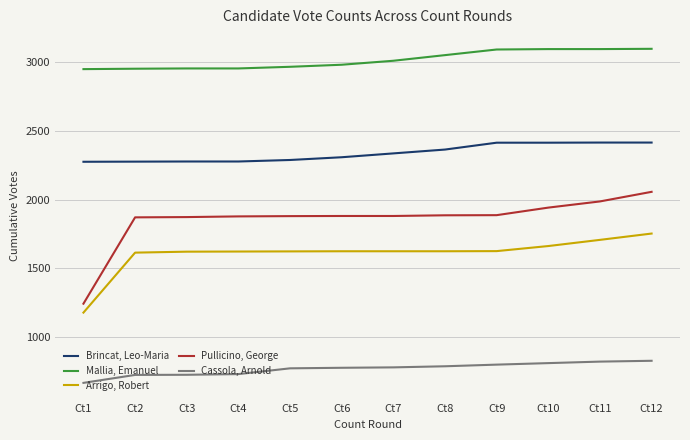

Which series has the largest range (max minus min)?

Pullicino, George